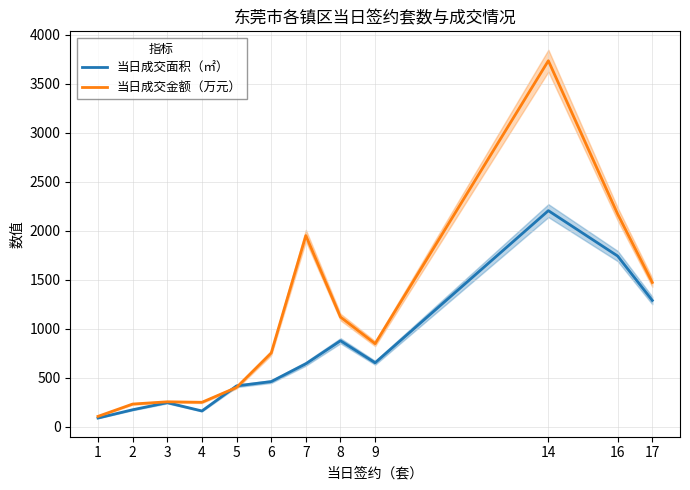

At how many categories does at least one series exceed 1784?

3